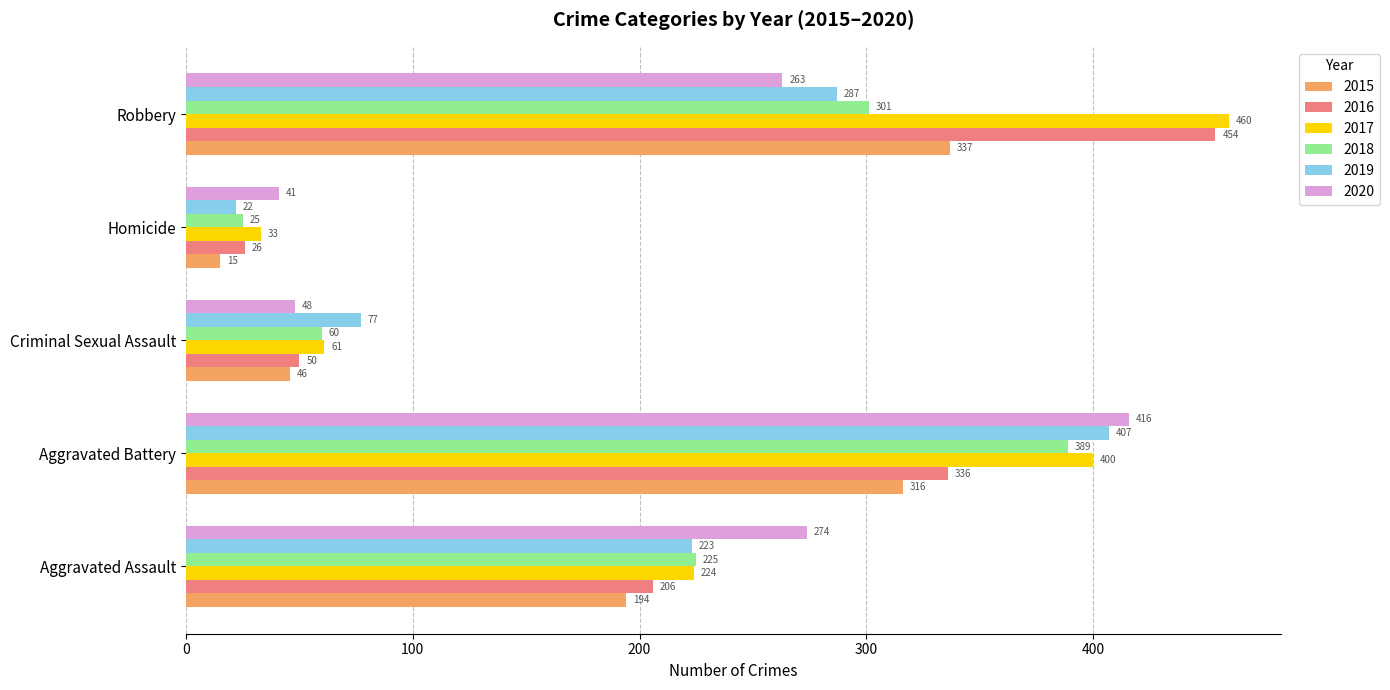

The value of 2017 at Criminal Sexual Assault is 27. True or false?

False